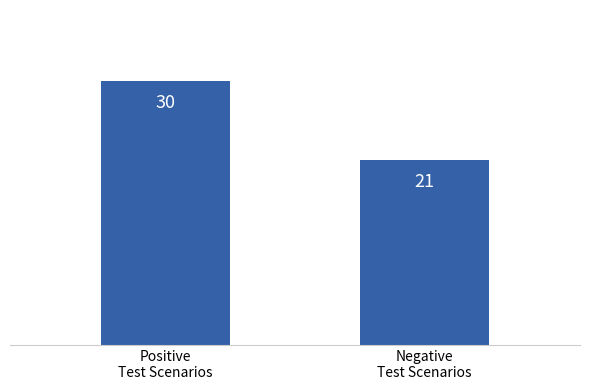

Between Positive
Test Scenarios and Negative
Test Scenarios, which is larger?

Positive
Test Scenarios